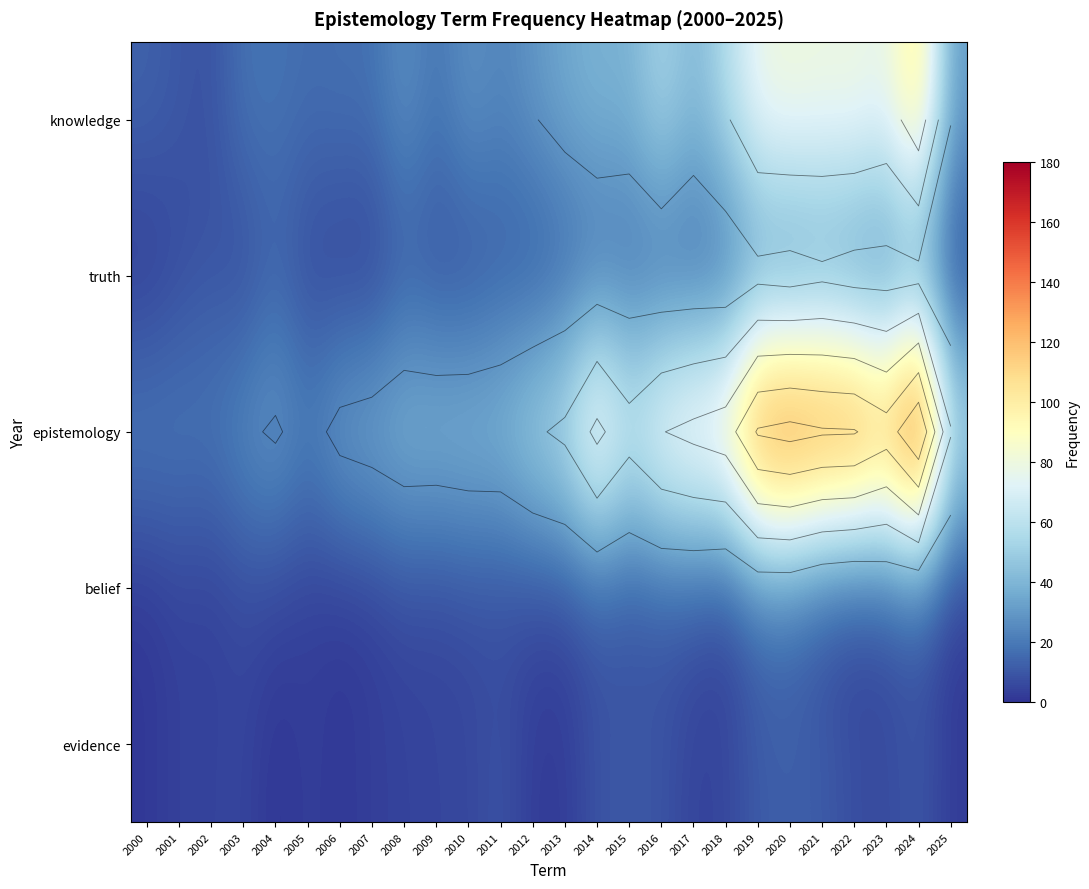

Is the value of epistemology at 2004 greater than the value of evidence at 2009?

Yes